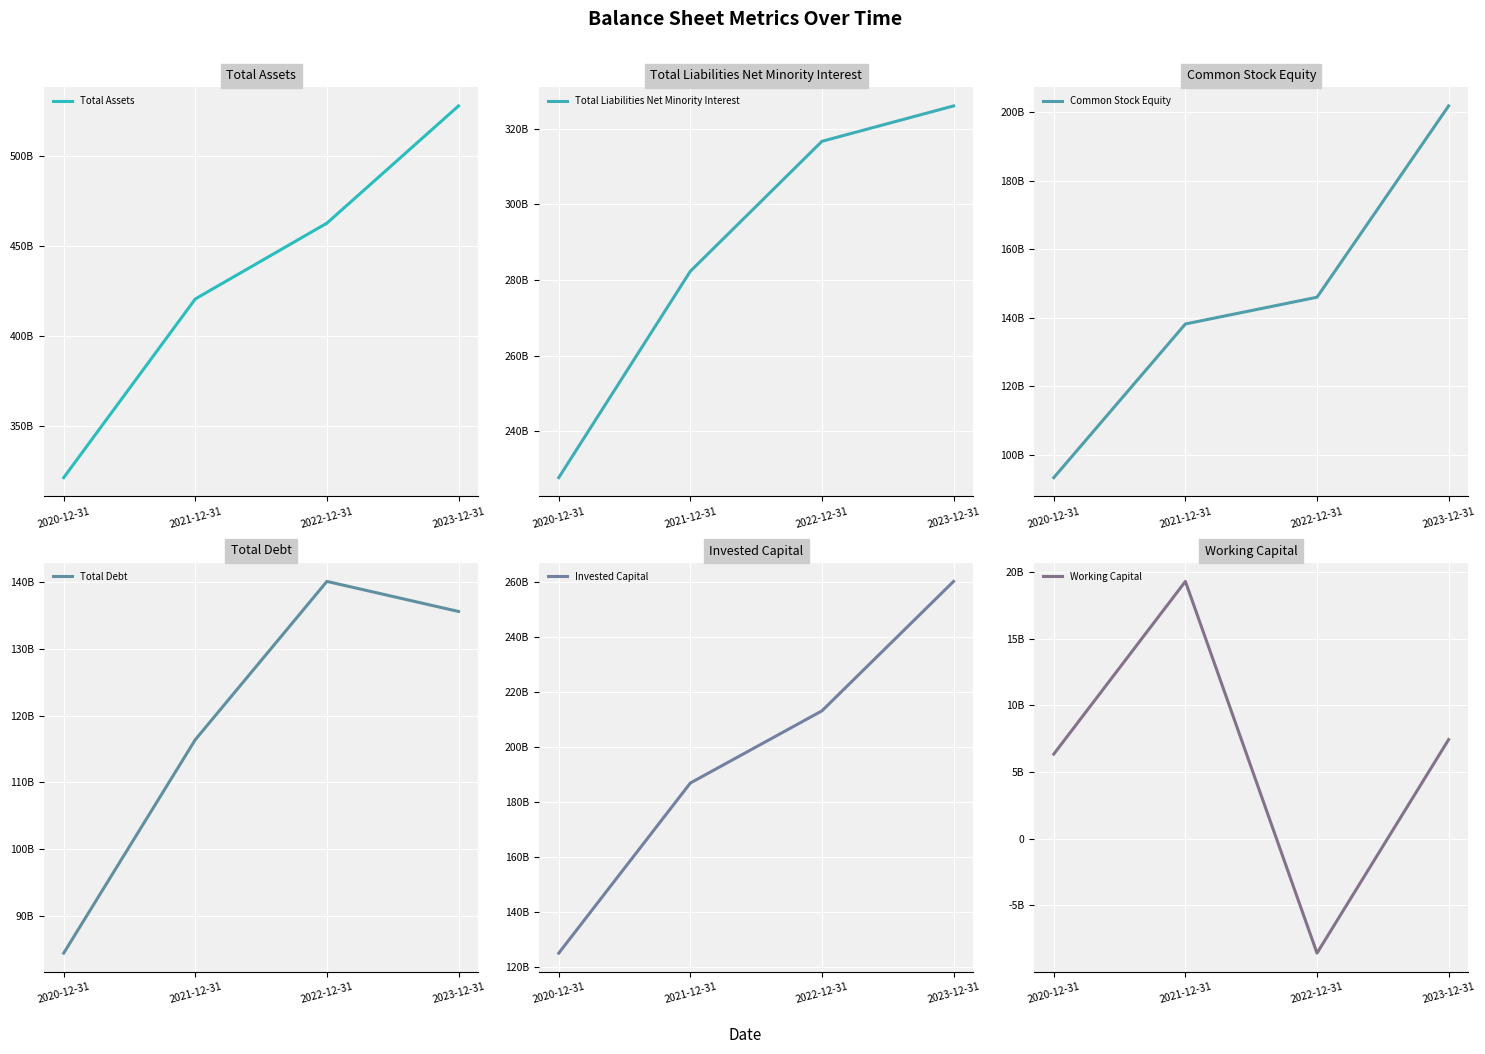

Which category has the lowest value in the Invested Capital series?

2020-12-31